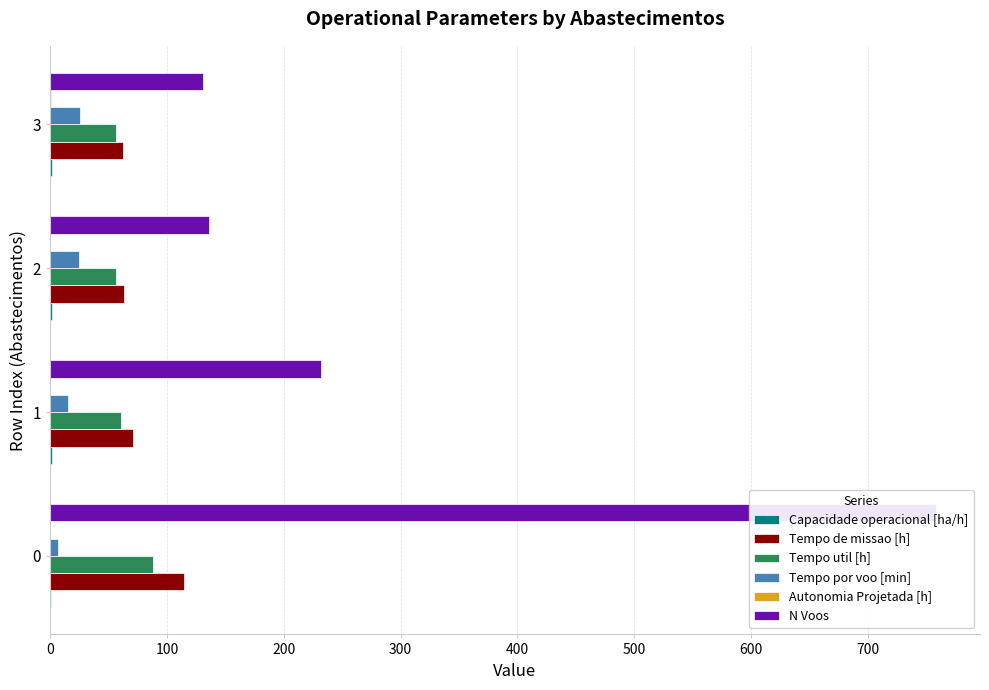

How many data points does each series have?

4